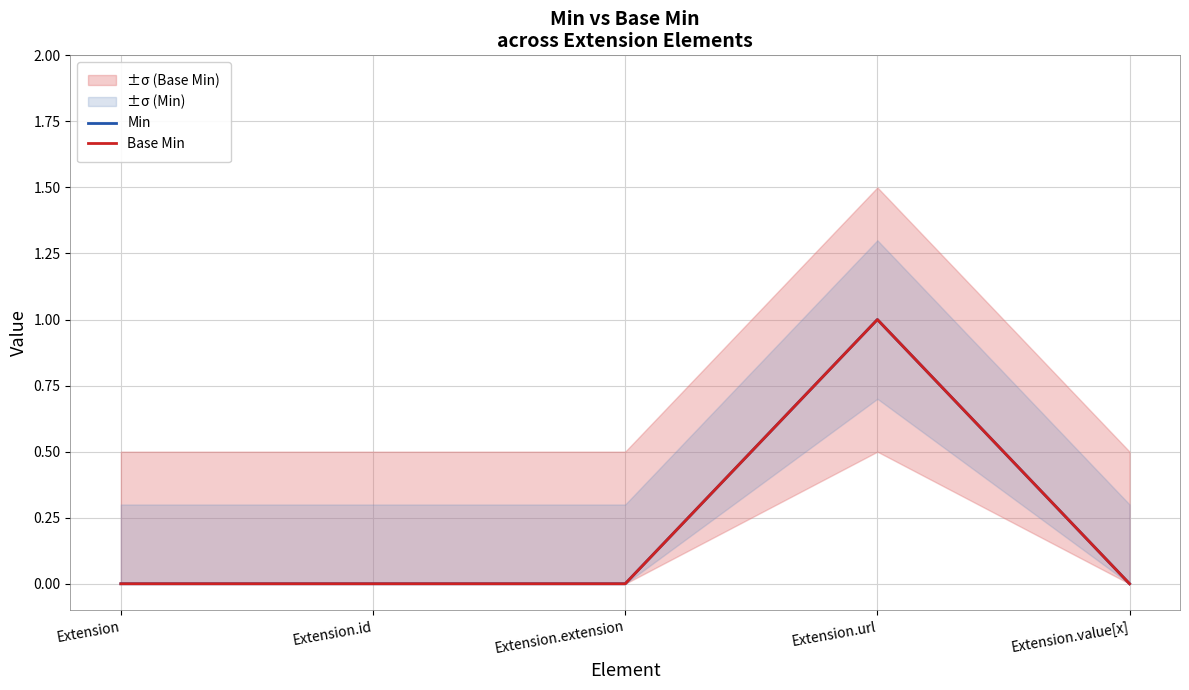

Which series has the largest total across all categories?

Min